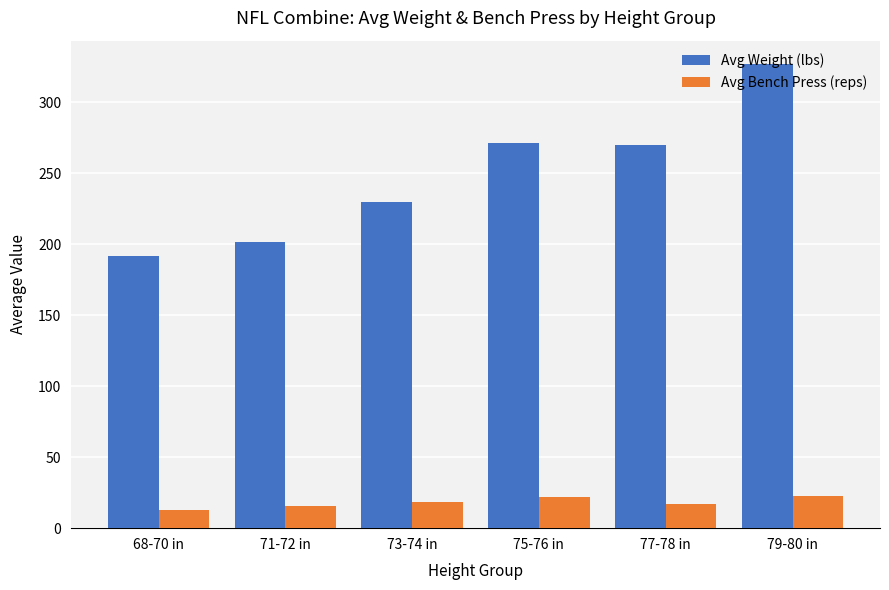

Rank the series at 71-72 in from lowest to highest value.

Avg Bench Press (reps), Avg Weight (lbs)